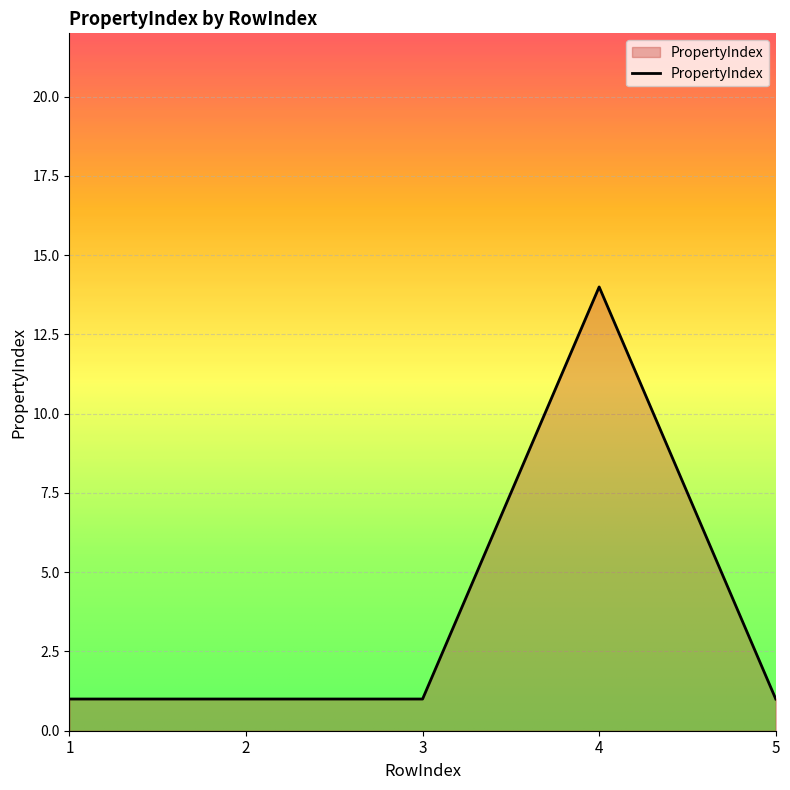

Which category has the highest value across all series?

4